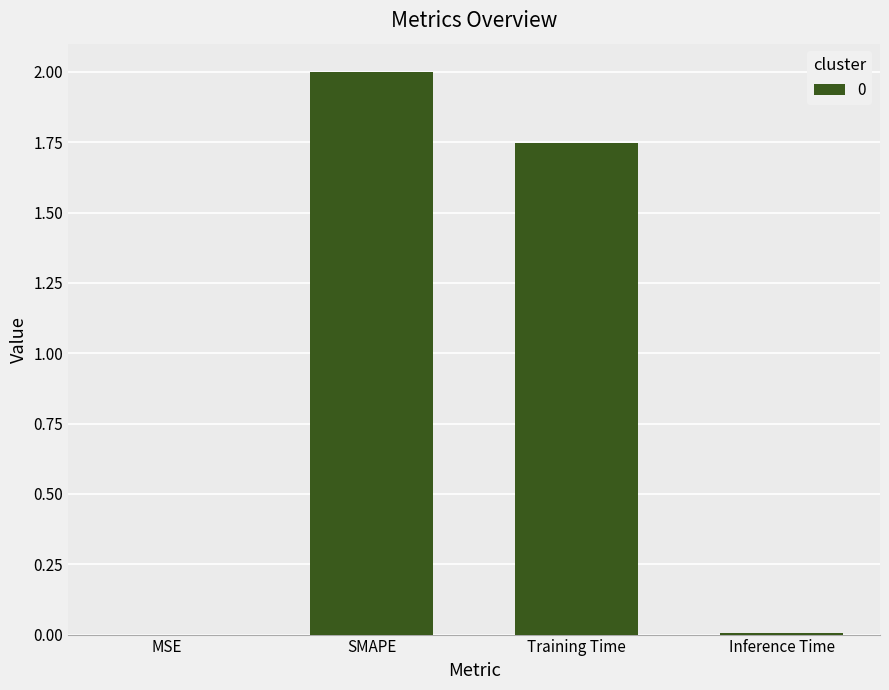

Which has a higher value, Training Time or Inference Time?

Training Time